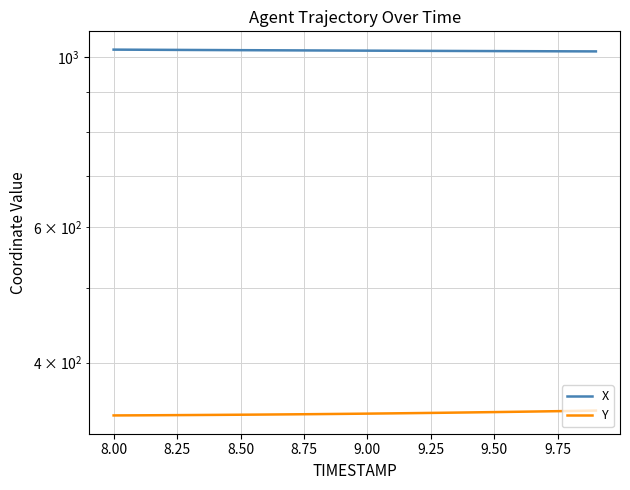

Reading left to right, what are all the values shown in this chart?

X: 1023.4	1023.0	1022.7	1022.4	1022.0	1021.7	1021.4	1021.1	1020.8	1020.5	1020.2	1020.0	1019.7	1019.4	1019.2	1018.9	1018.7	1018.4	1018.2	1018.0
Y: 341.3	341.4	341.5	341.7	341.8	342.0	342.2	342.4	342.6	342.9	343.1	343.4	343.7	344.0	344.4	344.7	345.1	345.5	345.9	346.3